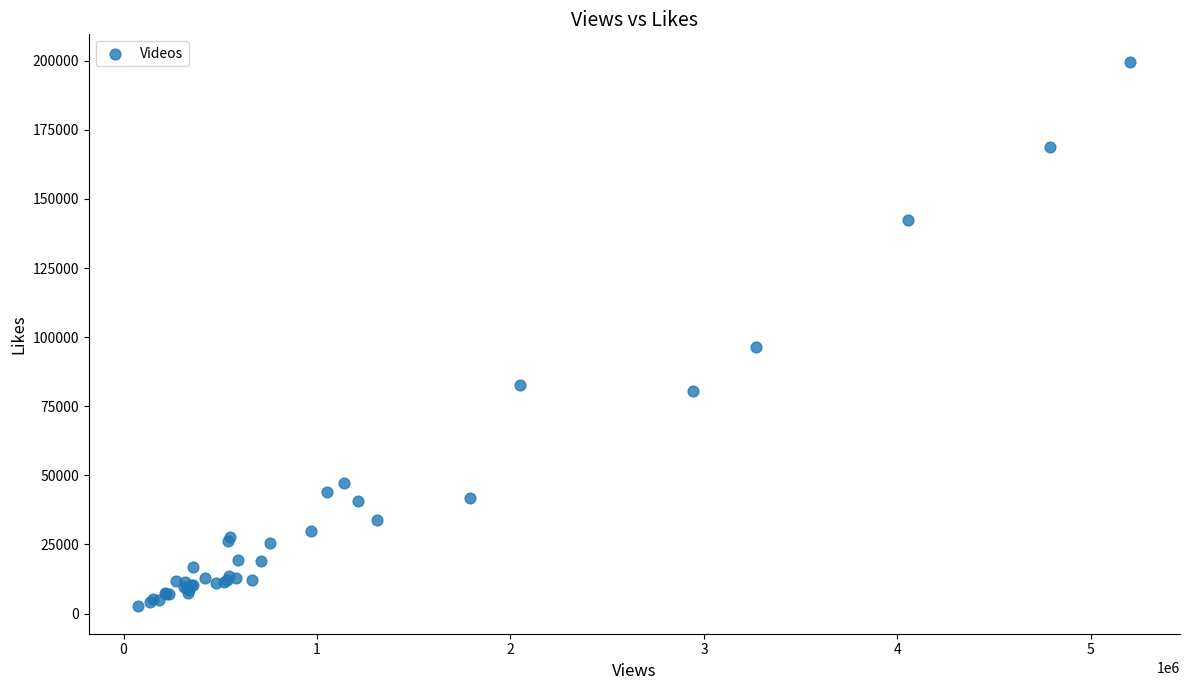

What Y value in the scatter plot is closest to 101126?

96486